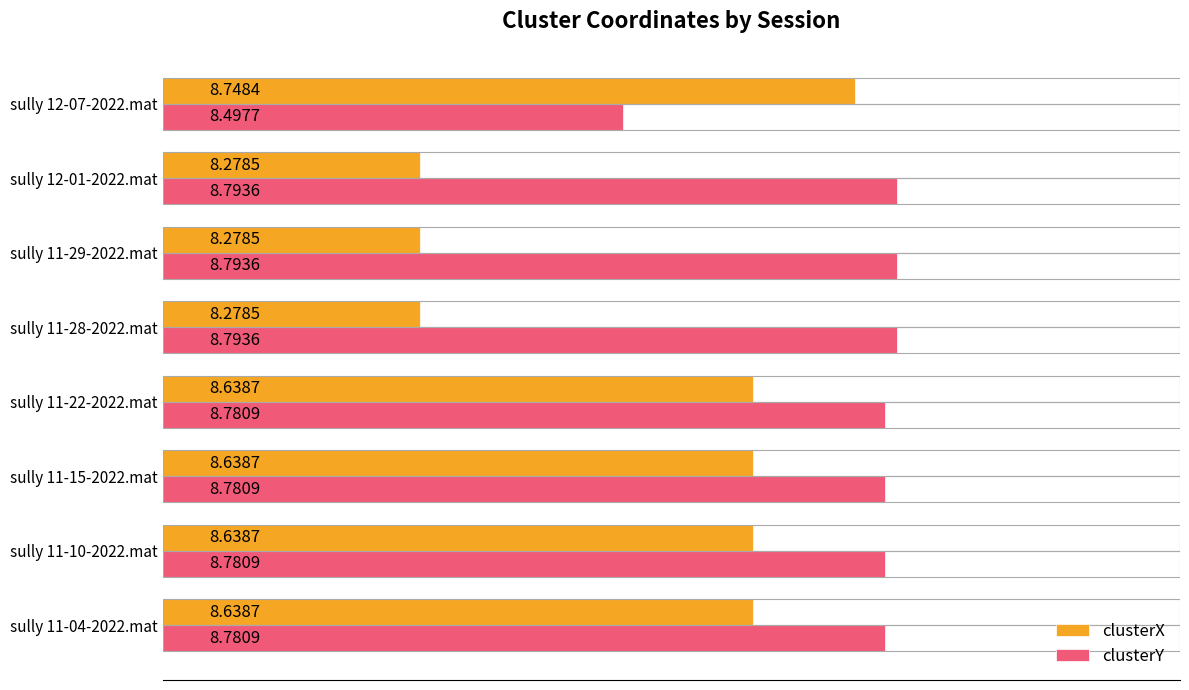

Which series has the widest spread of values?

clusterX